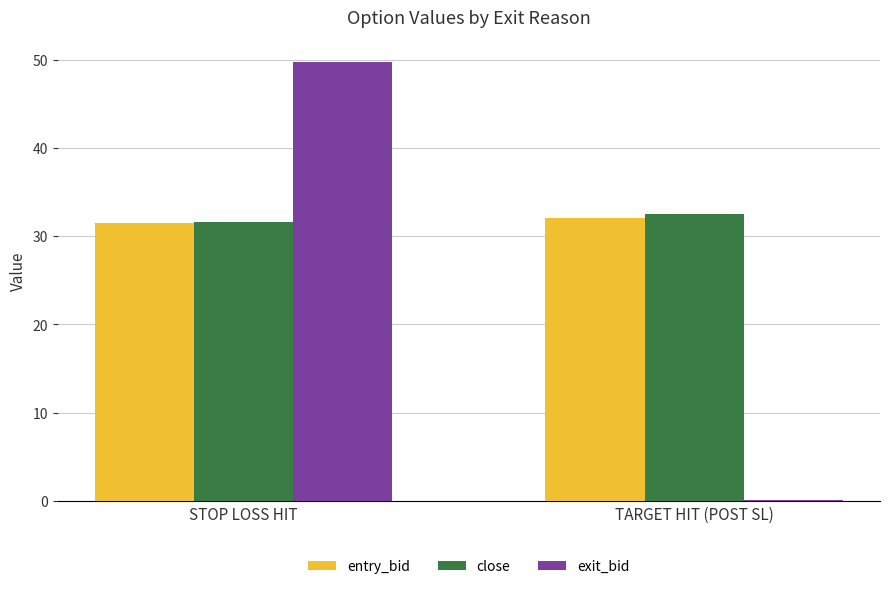

Is the value of exit_bid at STOP LOSS HIT greater than the value of entry_bid at TARGET HIT (POST SL)?

Yes